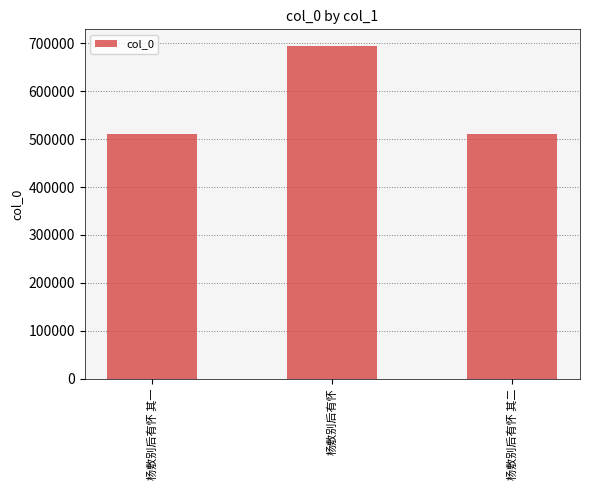

What is the smallest value displayed?

511115